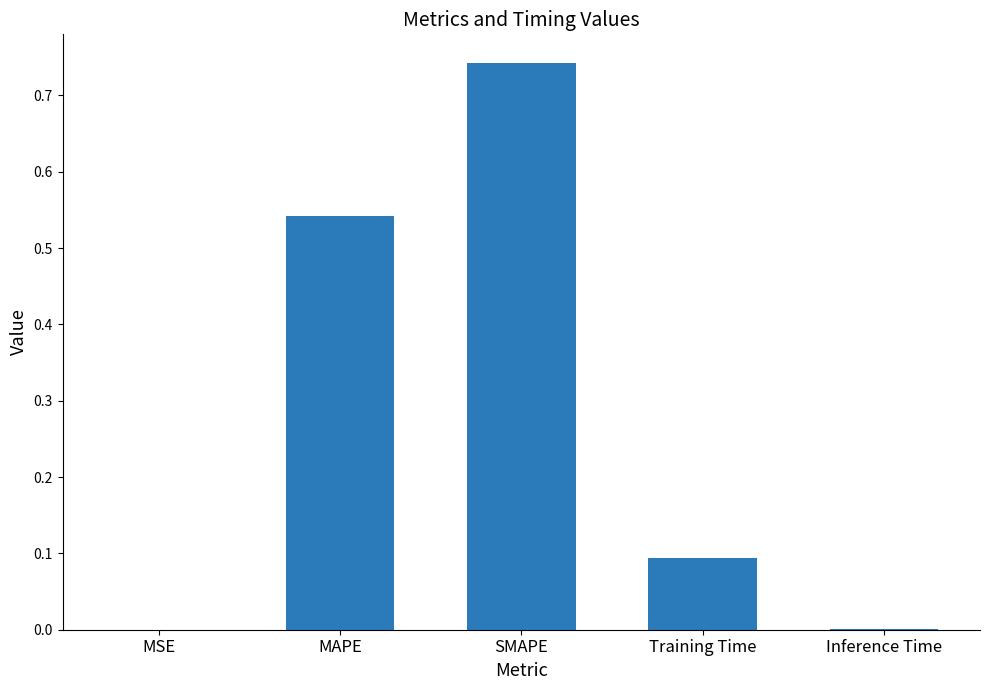

The chart shows a value of 0.1 at Training Time. True or false?

True